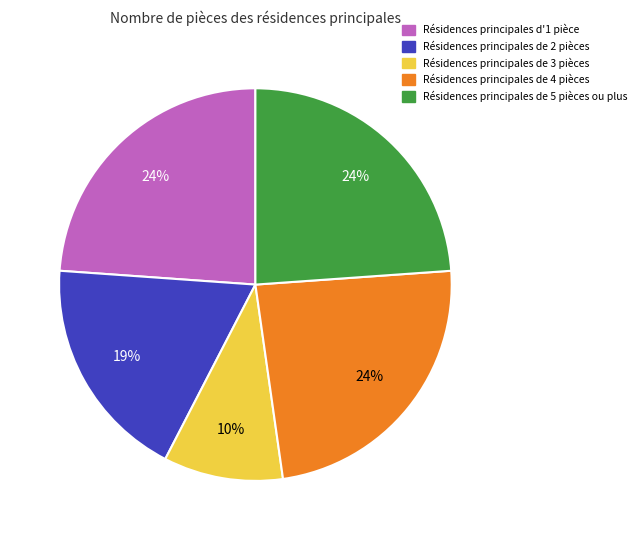

Combined, do Résidences principales d'1 pièce and Résidences principales de 4 pièces account for over 50%?

No